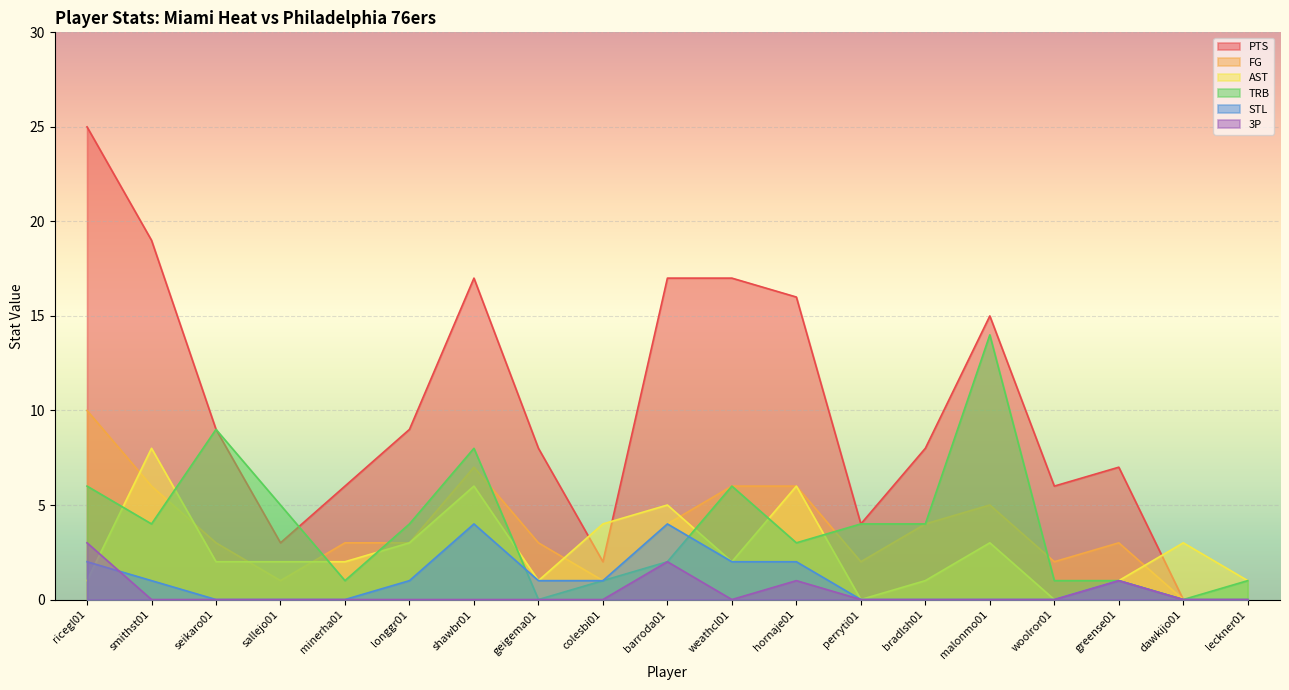

The FG series shows 6 at weathcl01. True or false?

True